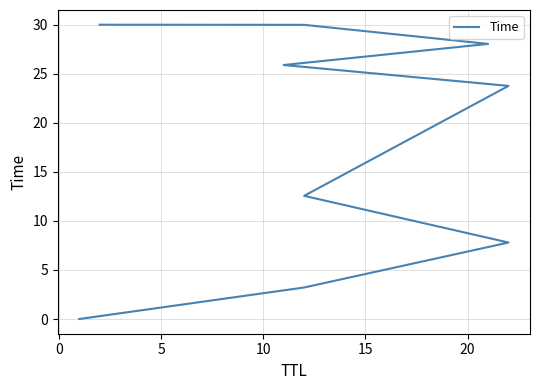

How many lines are shown in the chart?

1